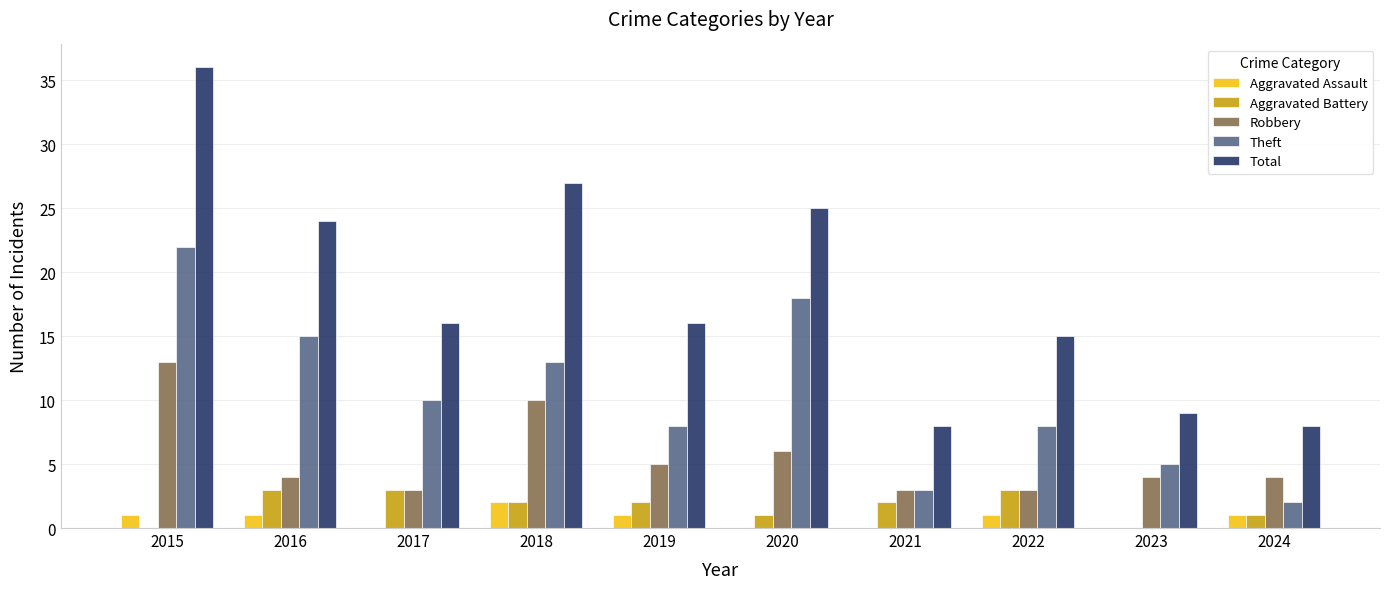

How many data points does each series have?

10